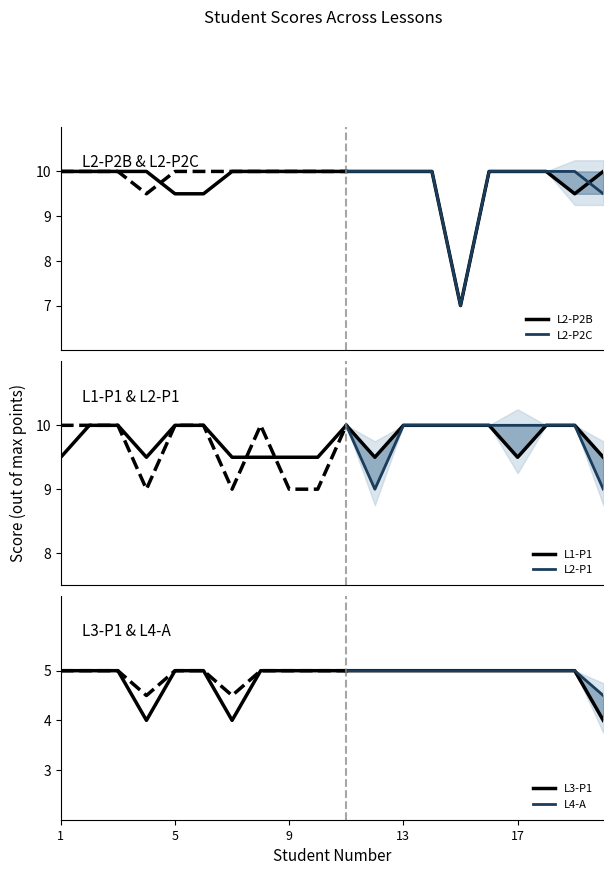

True or false: L2-P2C has more than 1 points higher than both neighbors.

False